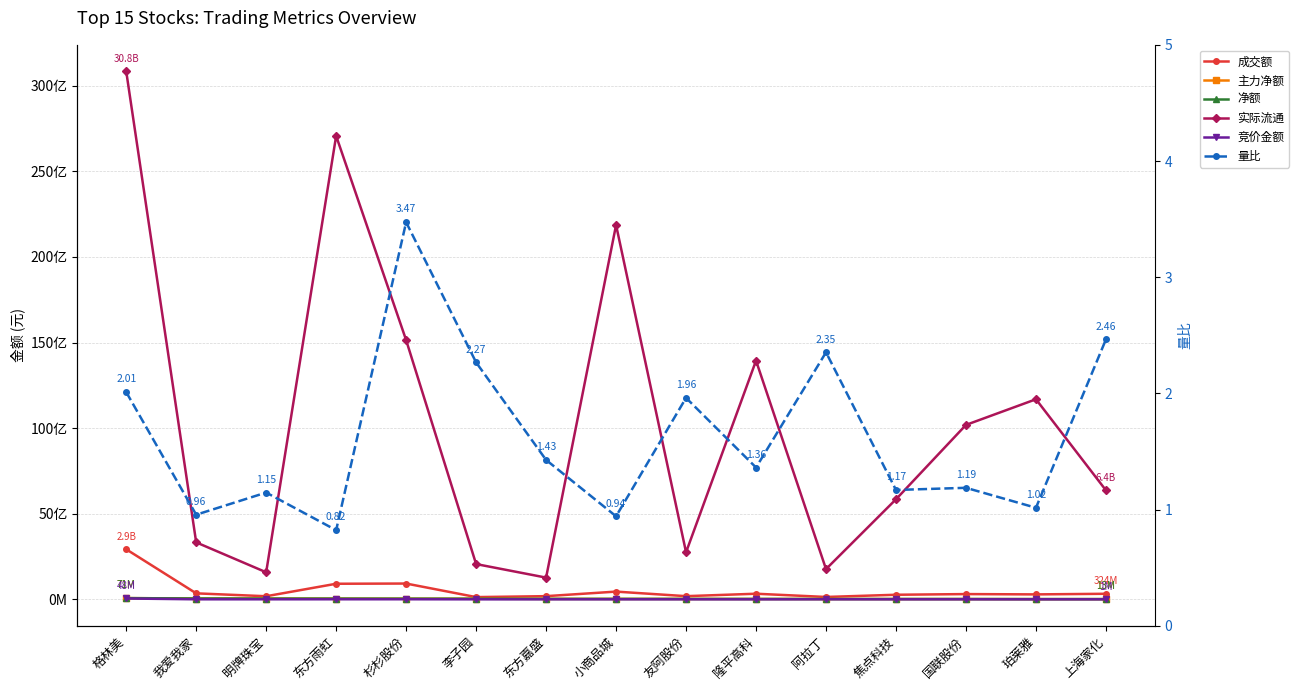

How many lines are shown in the chart?

6